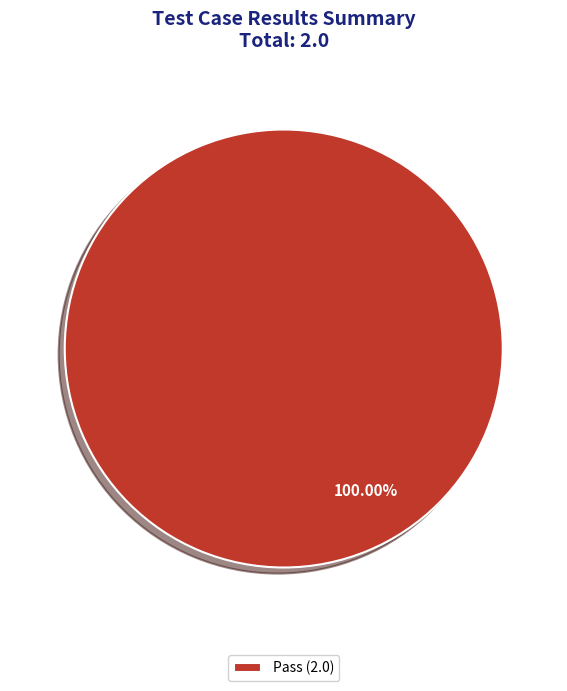

How many slices are in this pie chart?

1